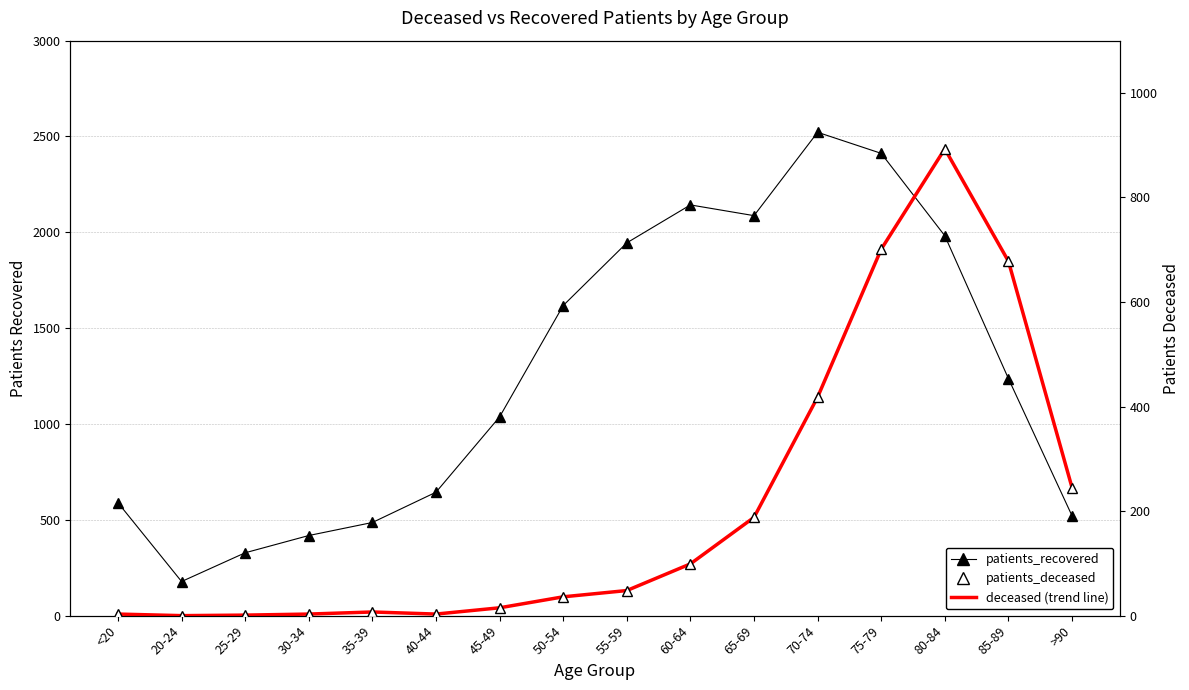

What is the difference between the patients_deceased values at 40-44 and 60-64?

96